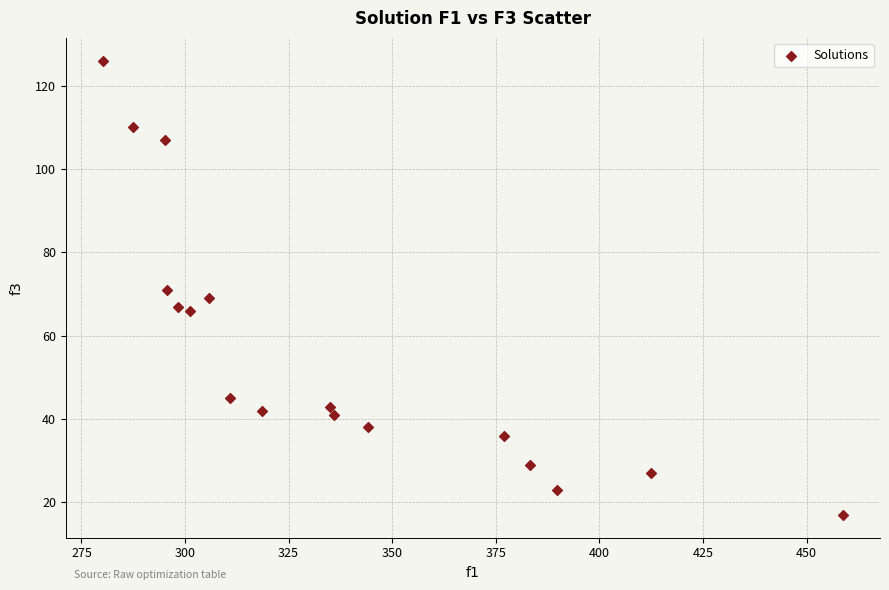

What is the range of Y values (max minus min)?

109